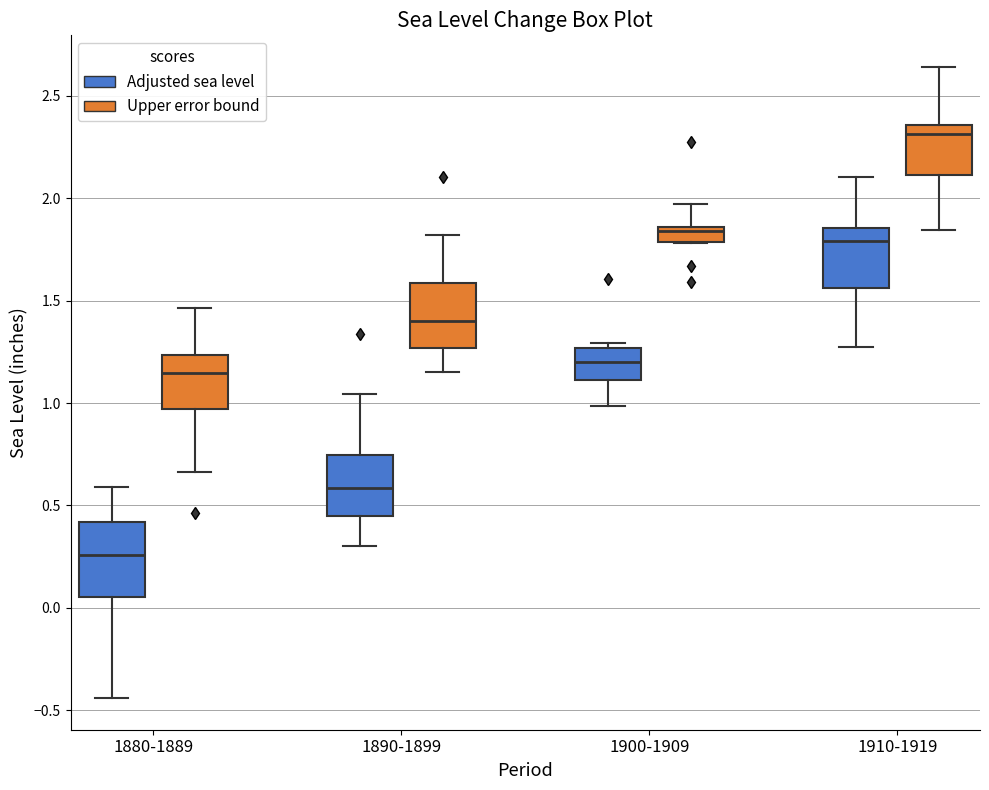

Where is the lower edge of the box for 1890-1899 (Upper error bound) on the y-axis? The values are not printed on the chart, so give them approximately, as read against the axis.

1.25